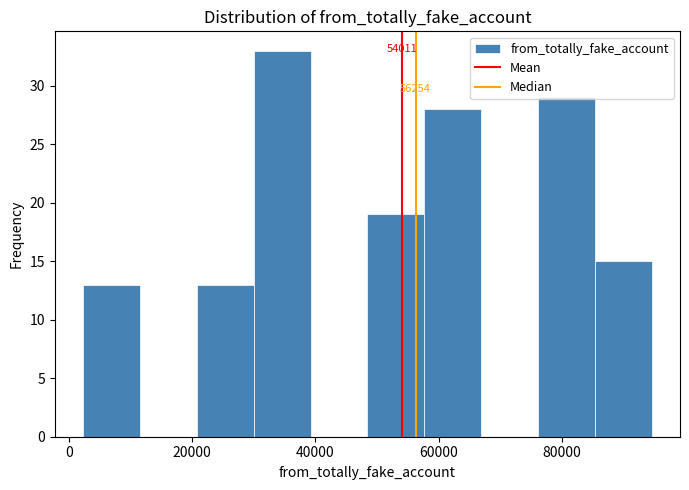

Which range on the x-axis has the tallest bar?

30000 to 40000